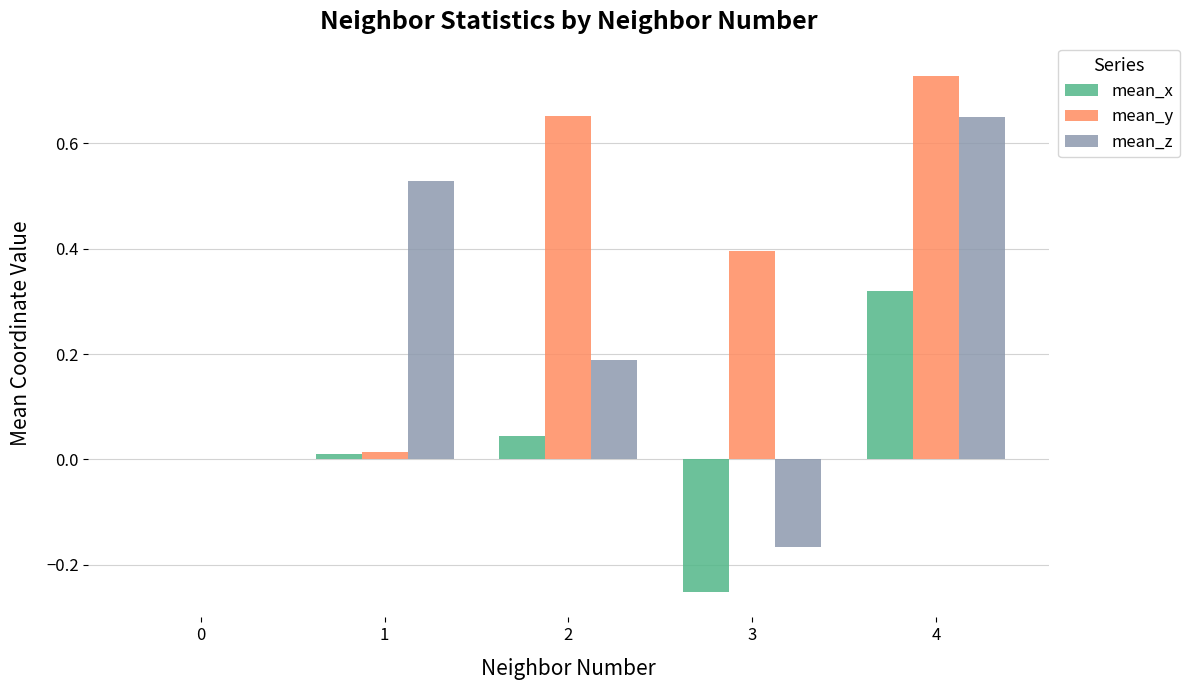

Between 1 and 2, which series saw the biggest shift?

mean_y